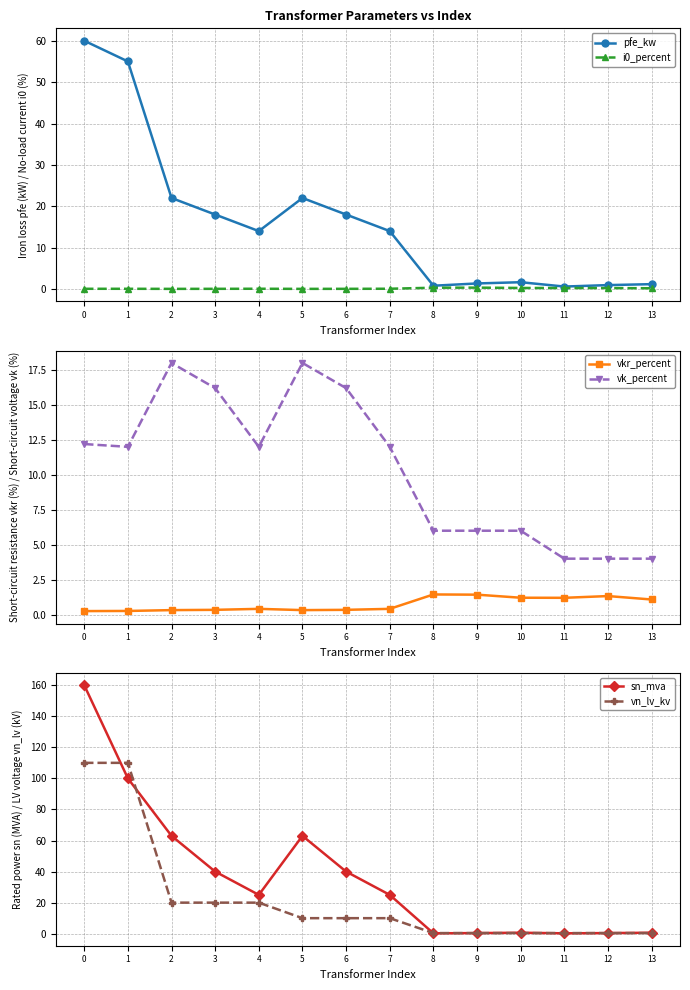

What is the value of the vn_lv_kv point at the 14th from the left?

0.4